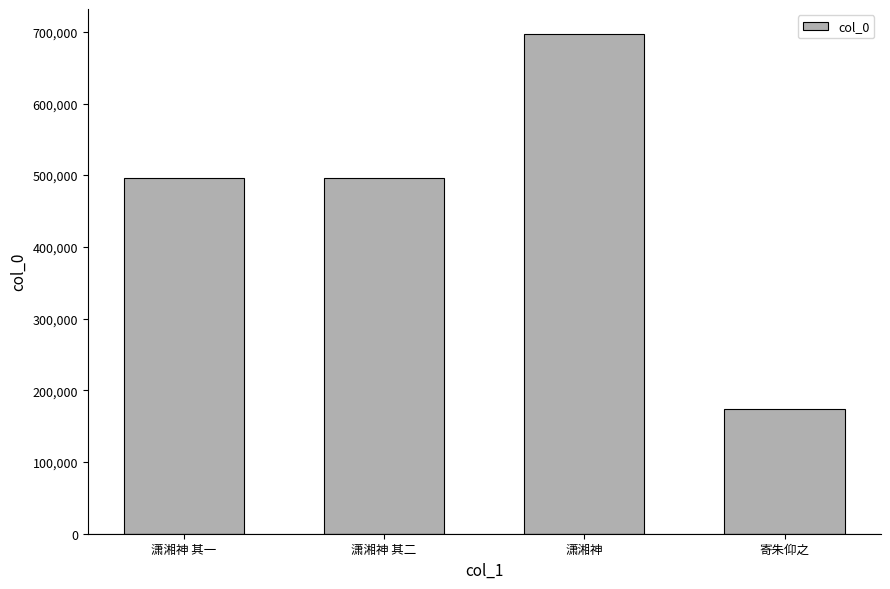

What is the average value?

465902